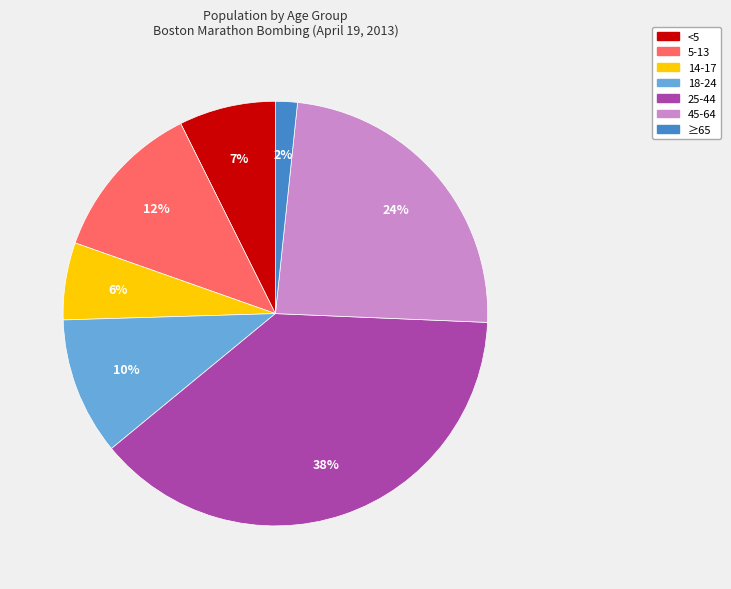

Which category has the smallest portion of the pie?

≥65